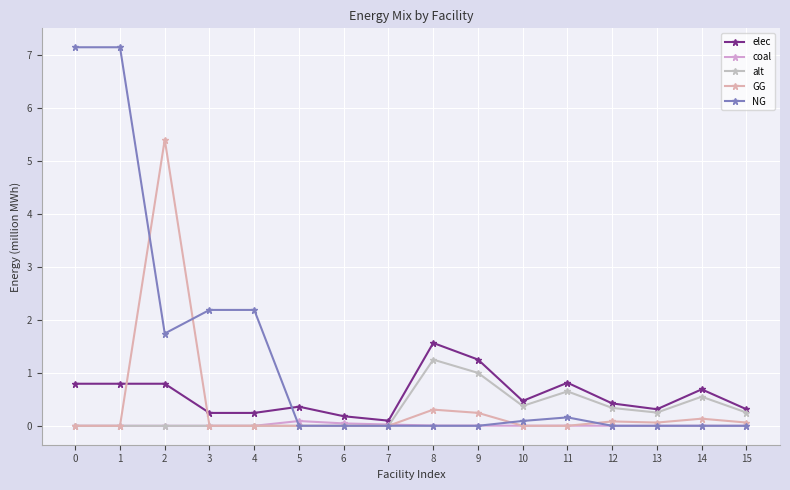

At which category does GG reach its first local valley?

13